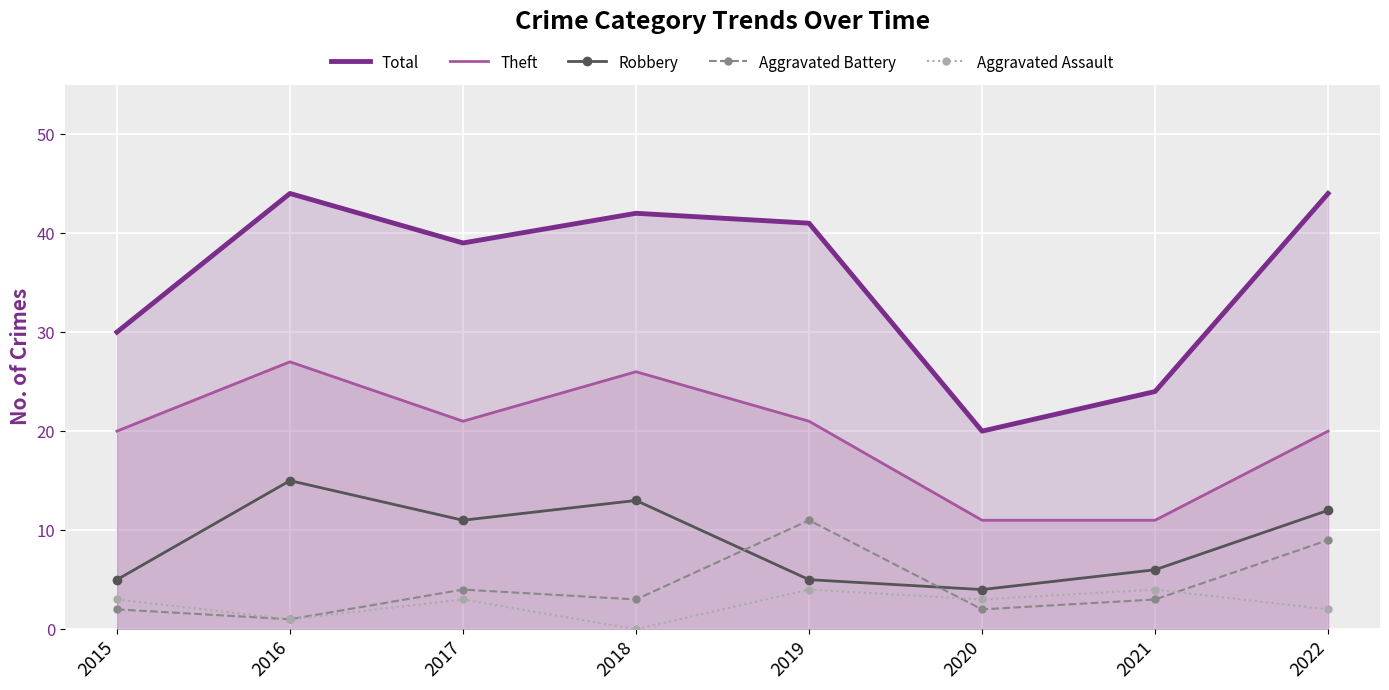

Reading left to right, extract all data points from this chart.

Total: 30	44	39	42	41	20	24	44
Theft: 20	27	21	26	21	11	11	20
Robbery: 5	15	11	13	5	4	6	12
Aggravated Battery: 2	1	4	3	11	2	3	9
Aggravated Assault: 3	1	3	0	4	3	4	2